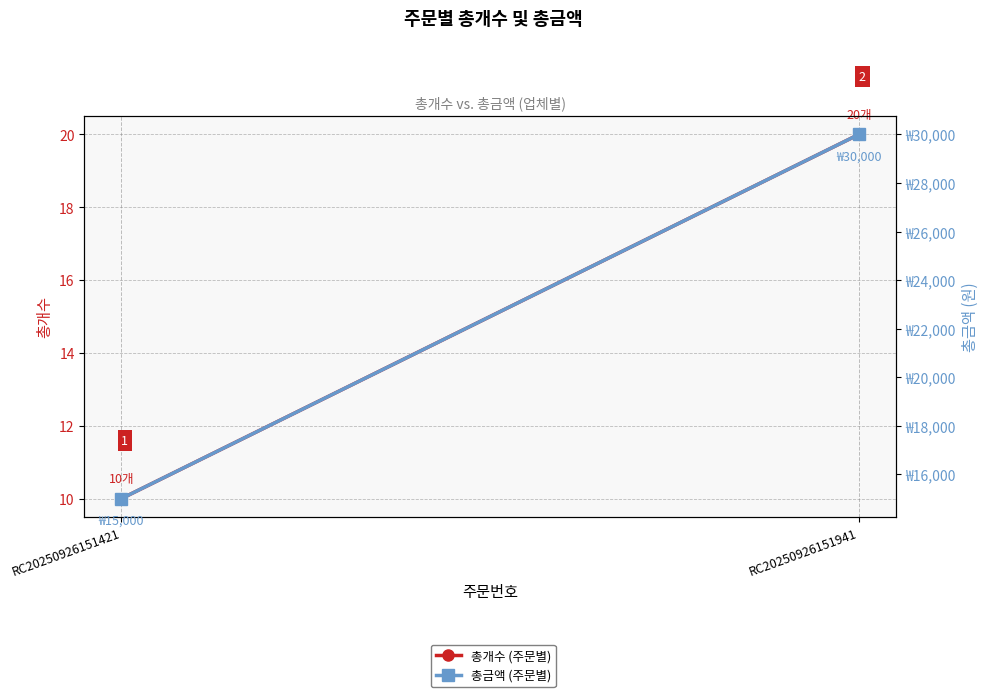

The 총개수 (주문별) series shows 20 at RC20250926151941. True or false?

True